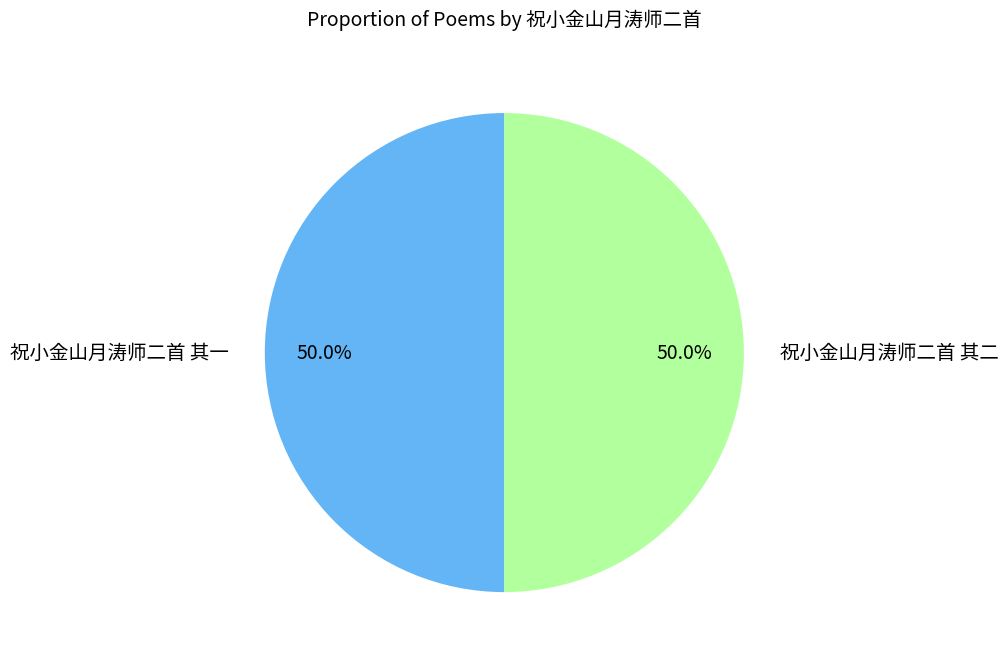

Count the number of slices in the pie.

2